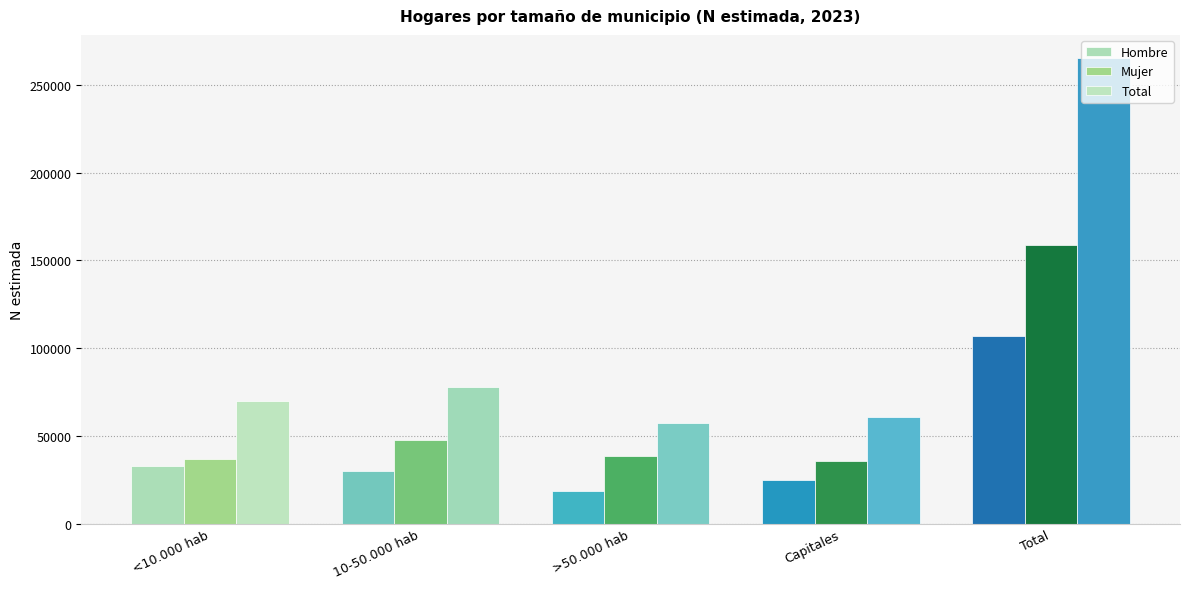

Which category has the lowest value in the Mujer series?

Capitales